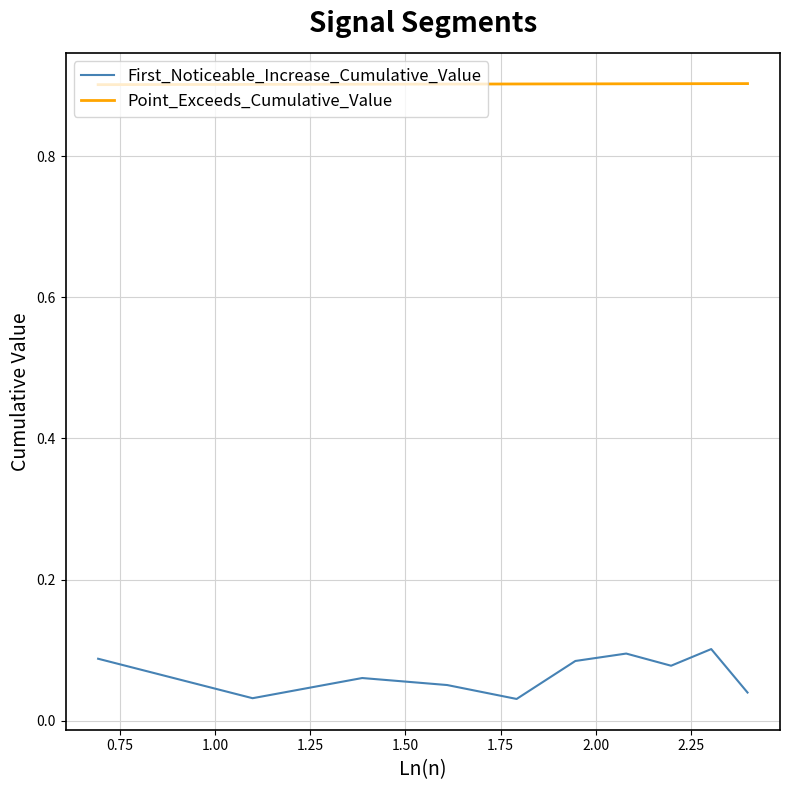

List the series in order of their peak value, highest first.

Point_Exceeds_Cumulative_Value, First_Noticeable_Increase_Cumulative_Value